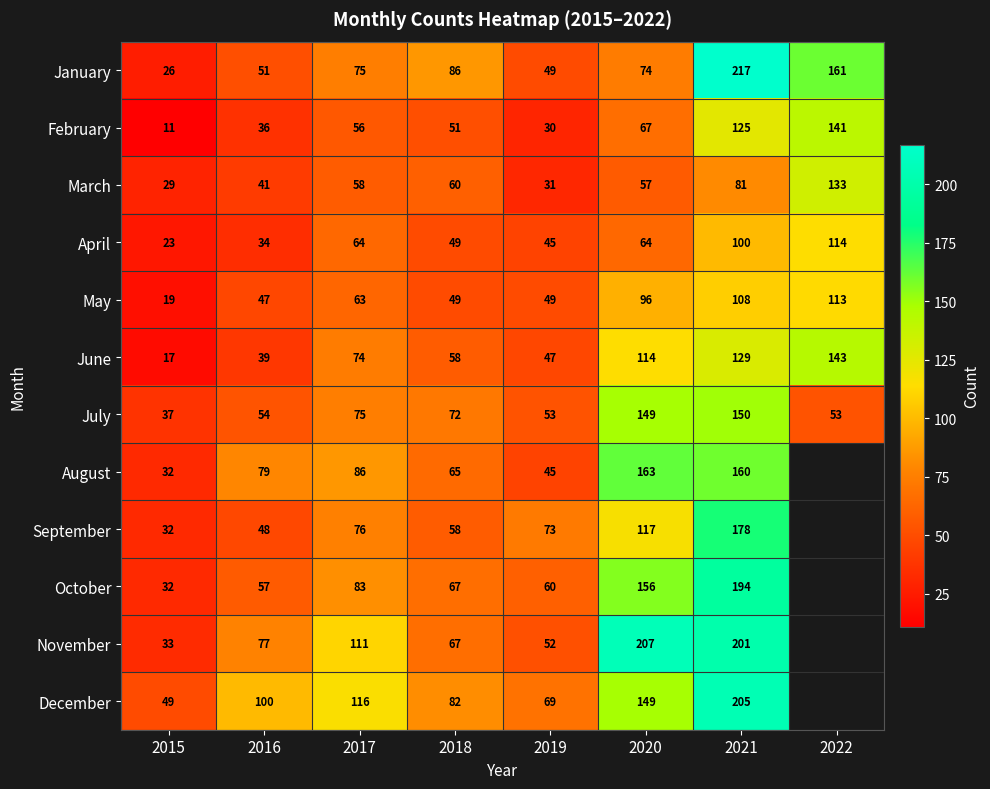

What is the total value across all series at 2017?

937